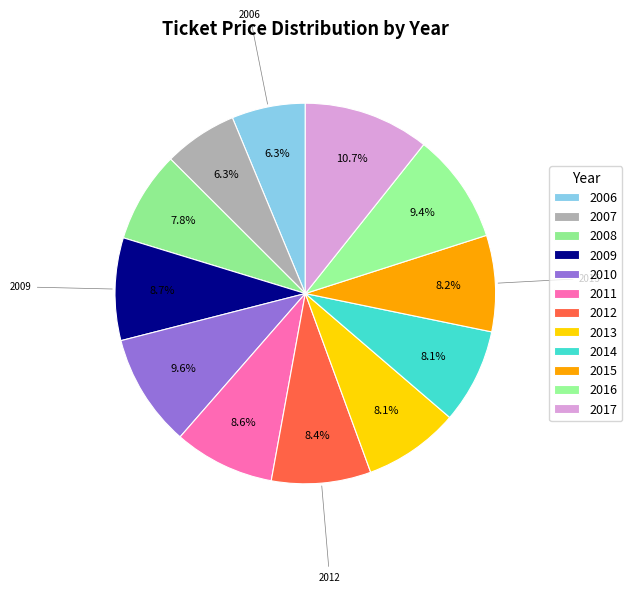

Approximately how many times larger is the value at 2006 compared to 2010?

0.7